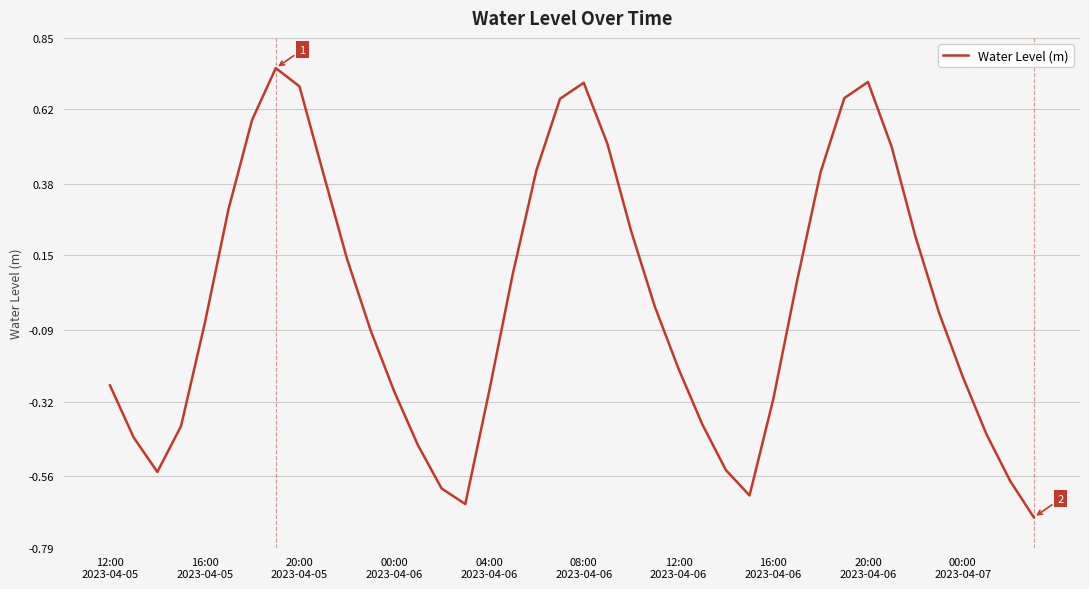

What is the smallest value displayed?

-0.7